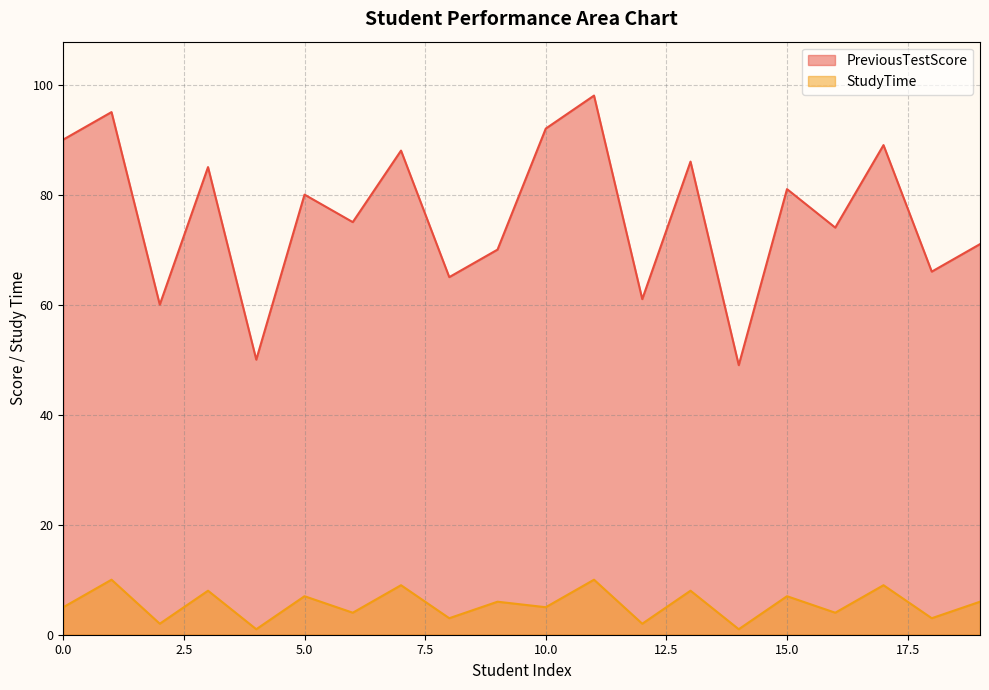

True or false: StudyTime and PreviousTestScore intersect in this chart.

False